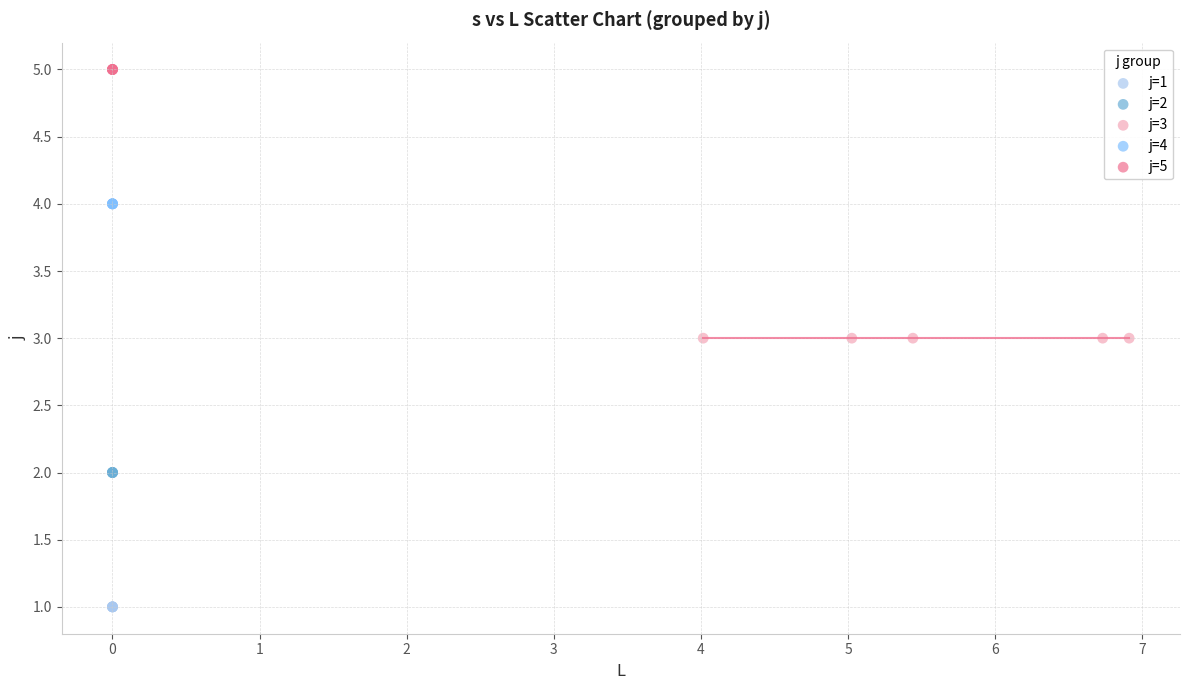

Which series contains the lowest Y value?

j=1